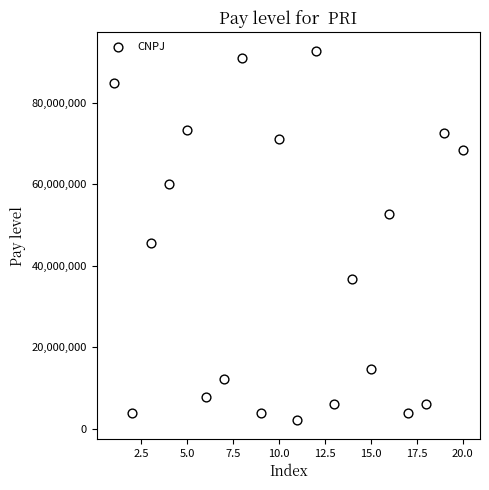

What Y value in the scatter plot is closest to 47351728?

45441789